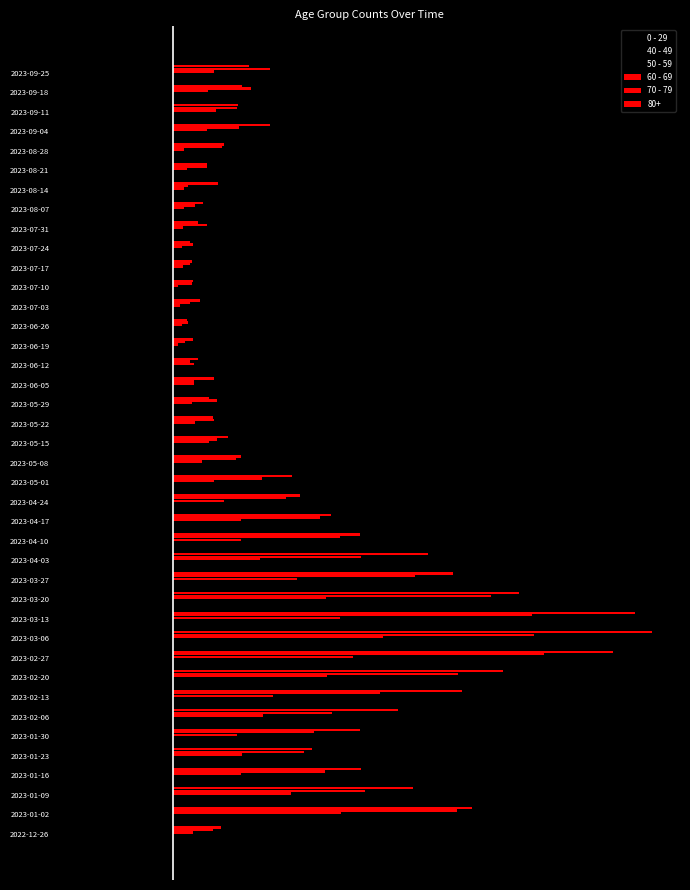

List the series in order of their peak value, highest first.

70 - 79, 60 - 69, 40 - 49, 0 - 29, 50 - 59